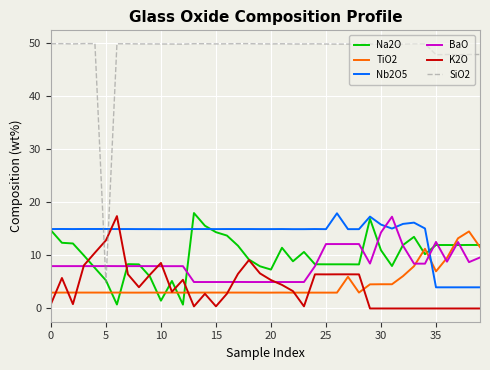

What is the maximum value for Na2O?

18.0